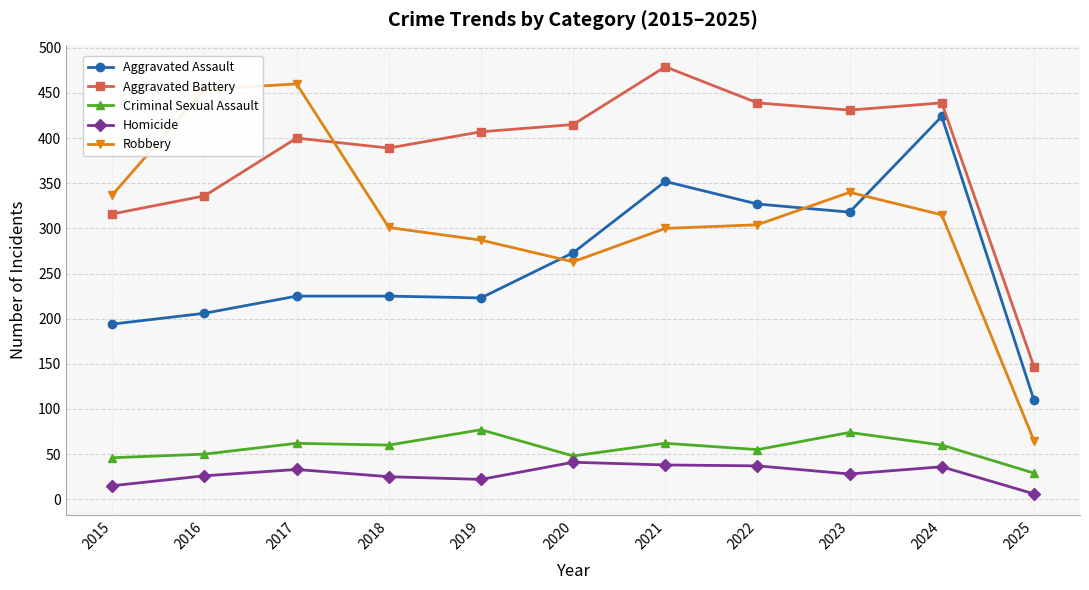

At 2022, list the series in order from smallest to largest.

Homicide, Criminal Sexual Assault, Robbery, Aggravated Assault, Aggravated Battery